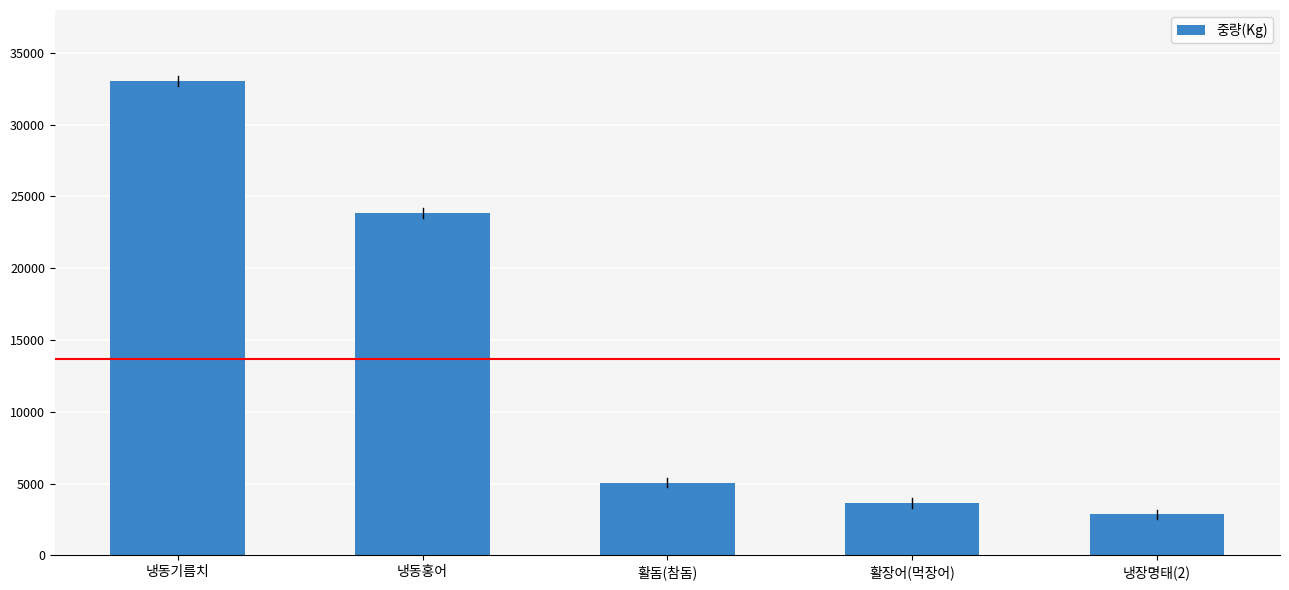

How many bars are there in total?

5